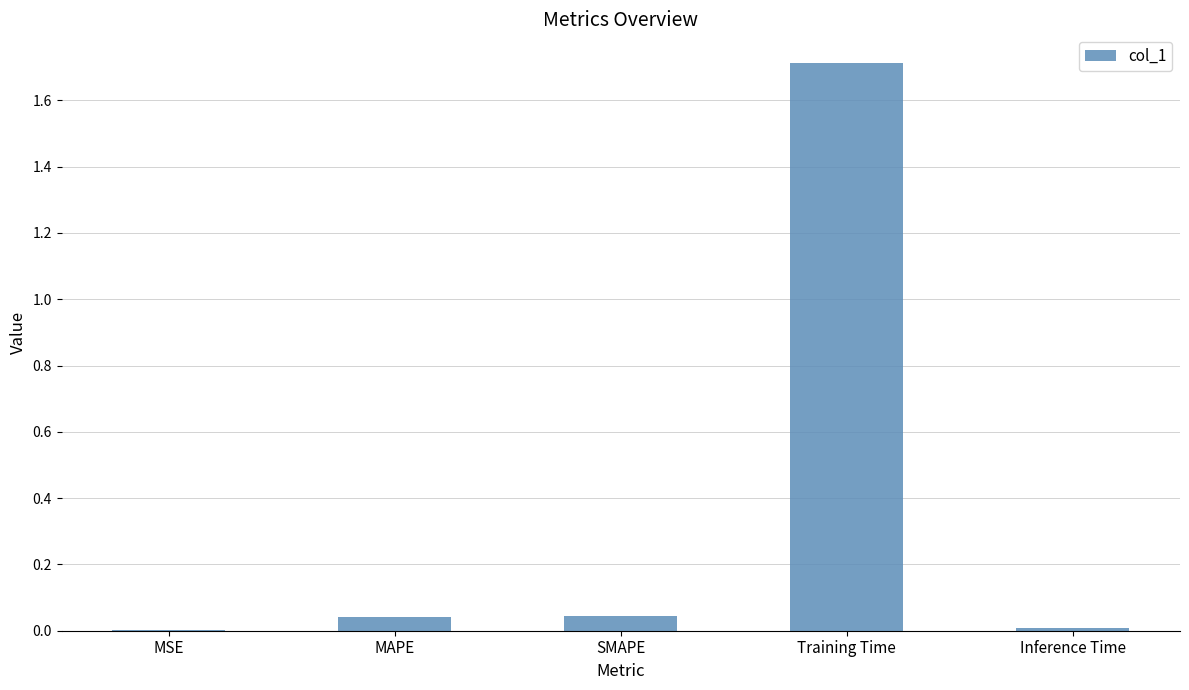

Are the bars horizontal?

No